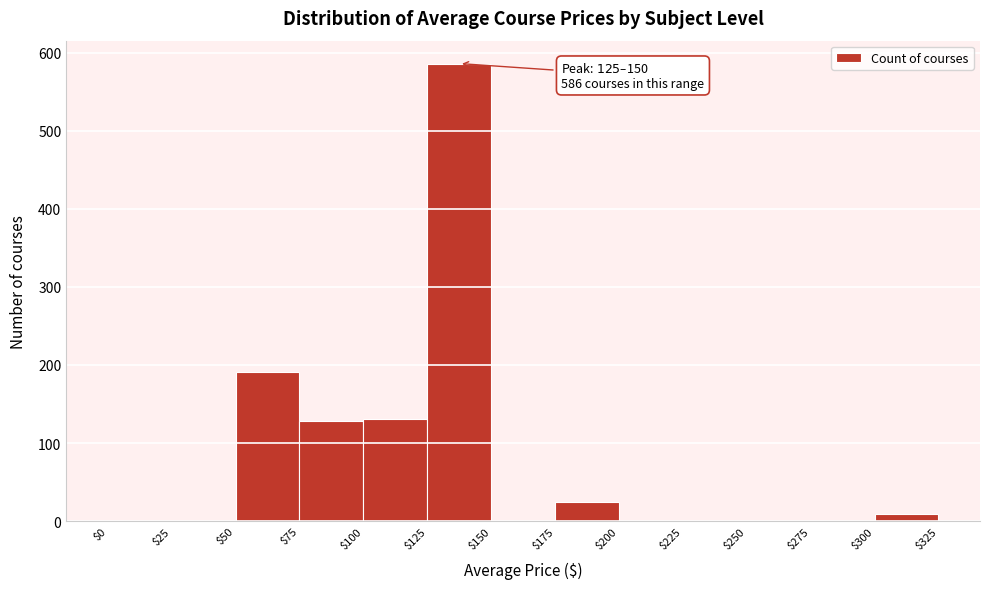

Over which range of the x-axis is the bar tallest?

$125 to $150